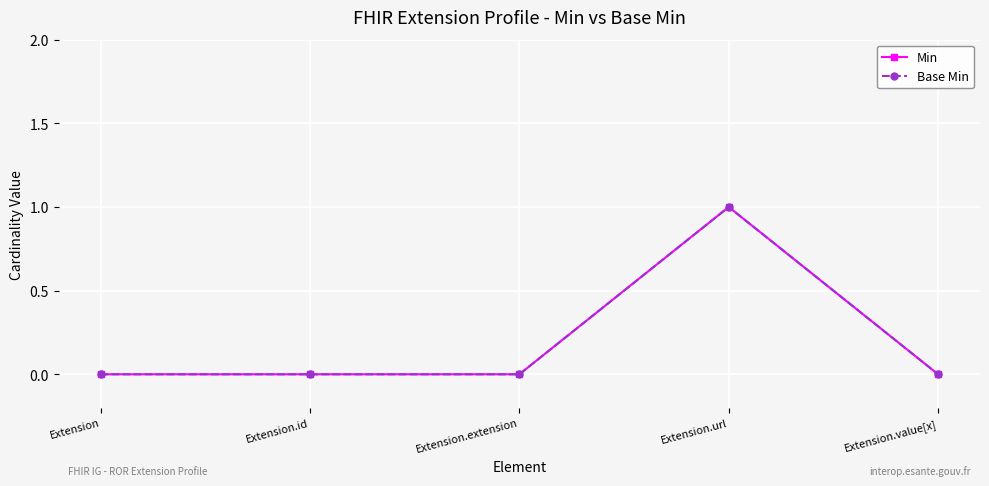

Does the chart have visible grid lines?

Yes